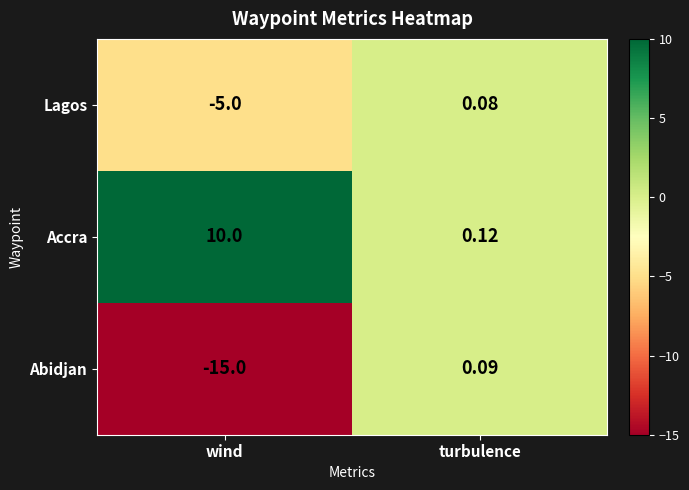

What is the total value across all series at wind?

-10.0